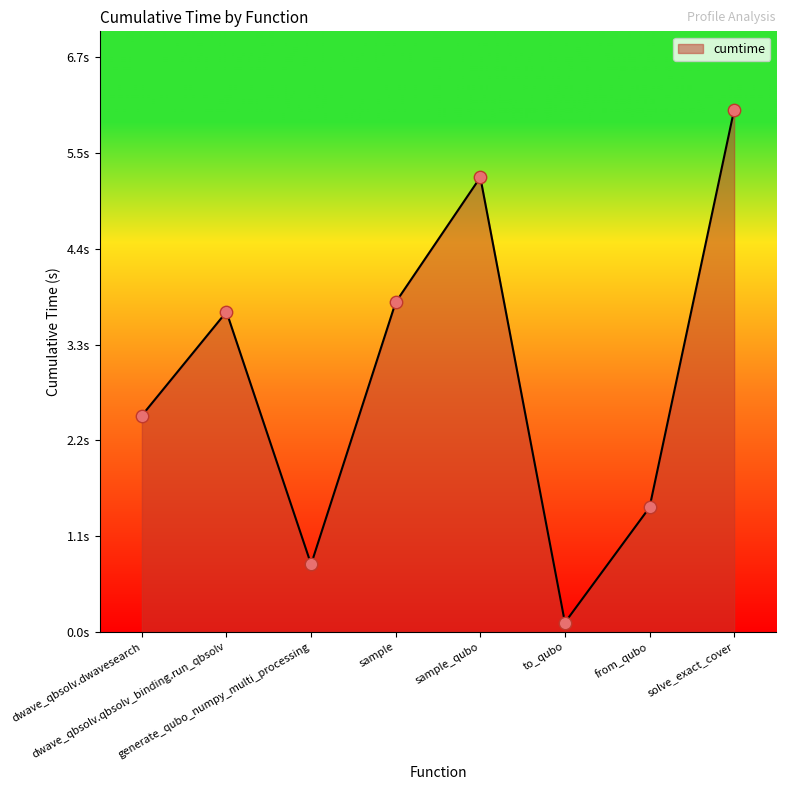

Approximately how many times larger is the value at dwave_qbsolv.qbsolv_binding.run_qbsolv compared to sample?

1.0